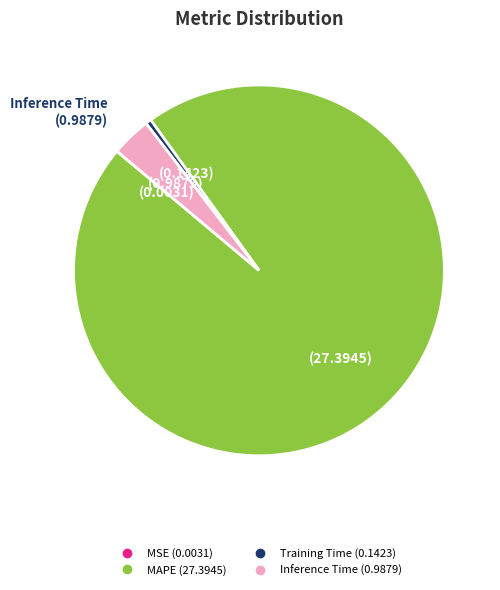

Is there a majority slice in this chart?

Yes